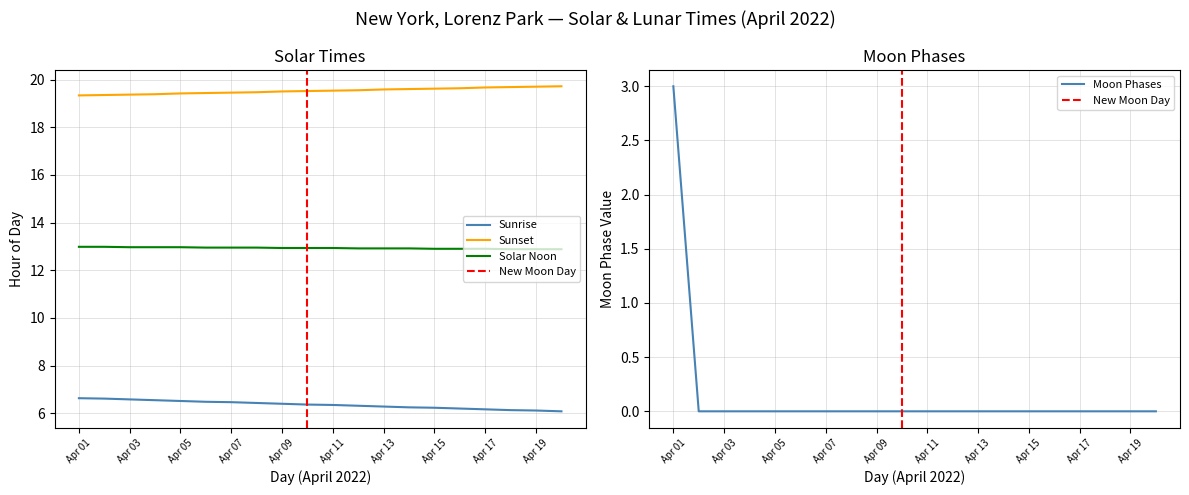

Which category has the highest value in the Moon Phases series?

Apr 01